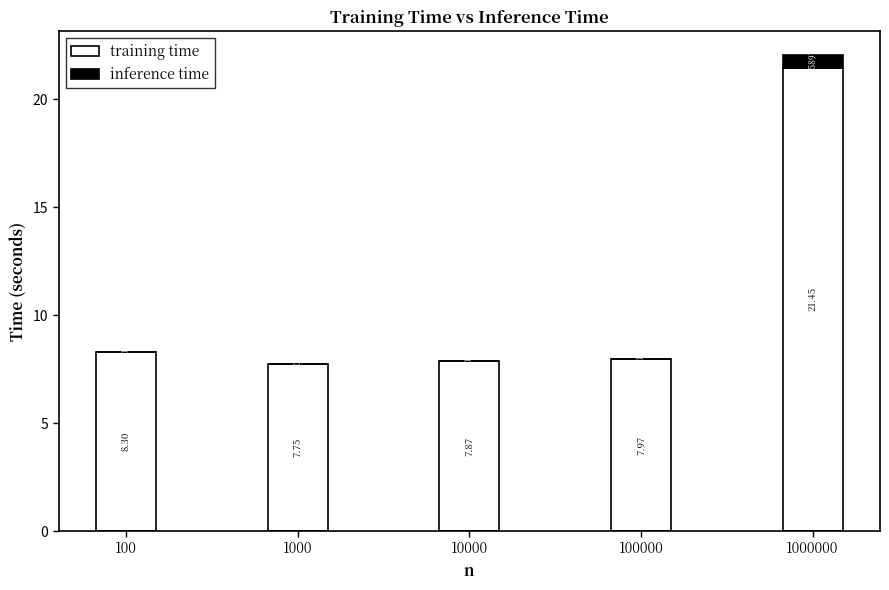

What is the sum of the training time values at 10000 and 100000?

15.8